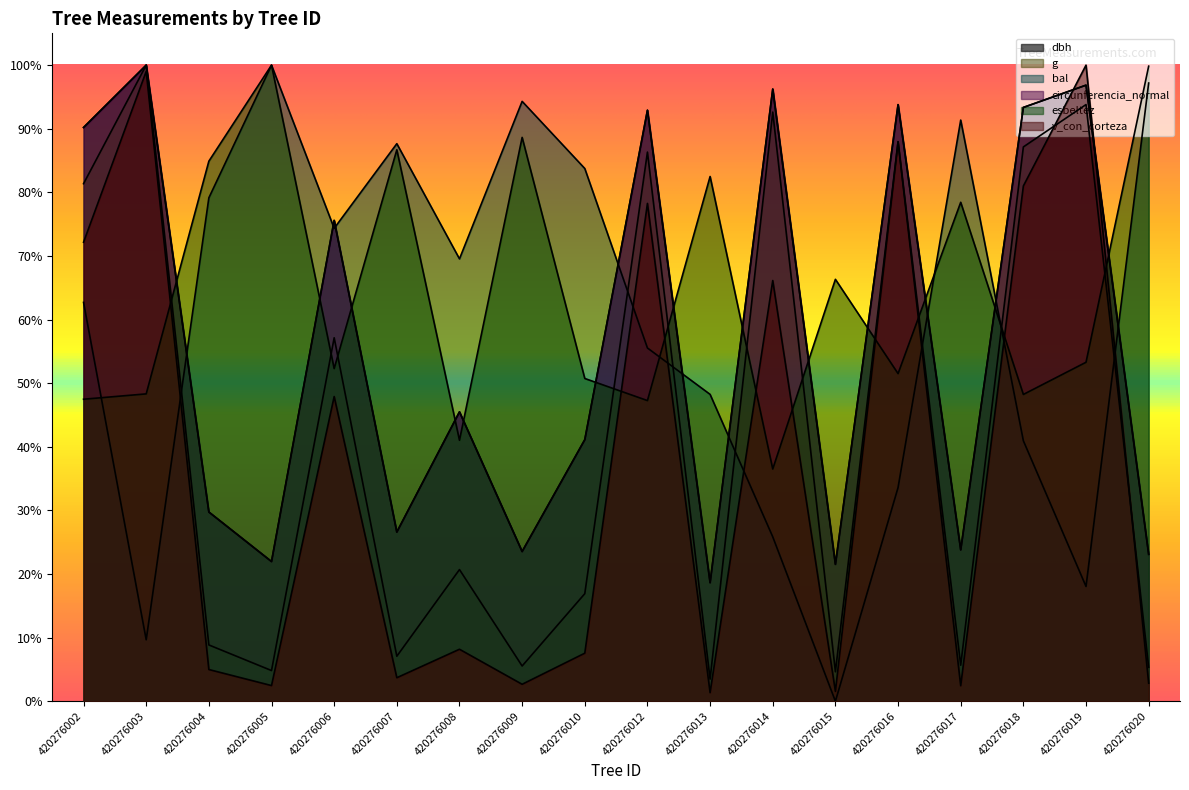

What is the spread (max minus min) of values at 420276014?

0.7